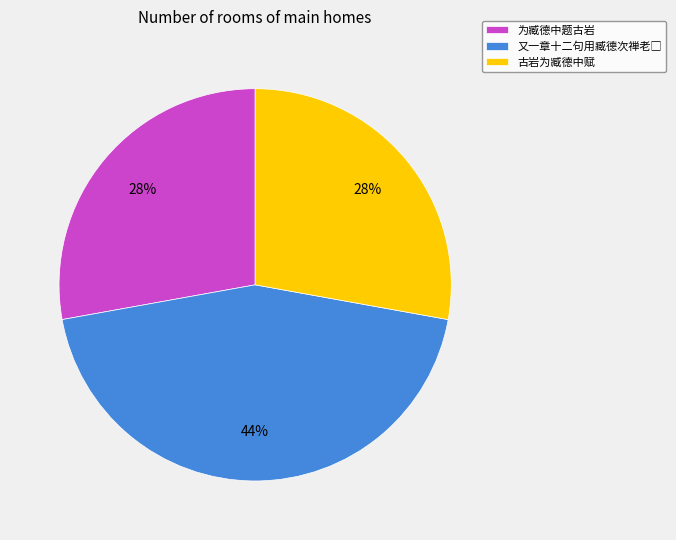

Does 为臧德中题古岩 represent more than half of the total?

No